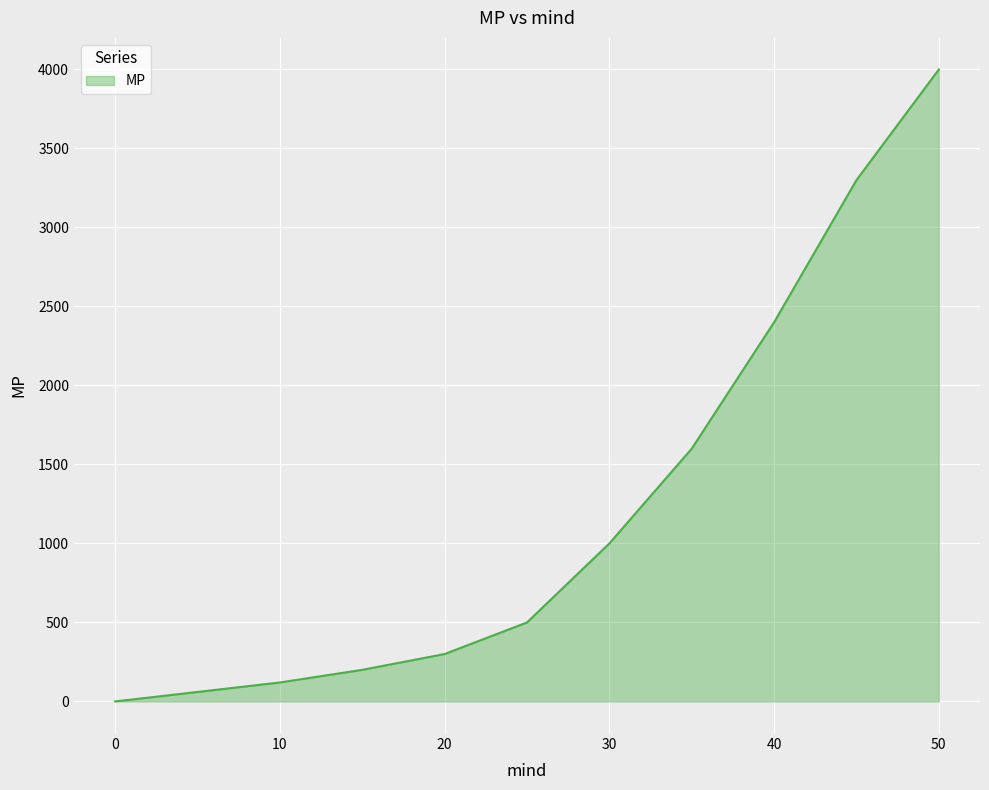

What is the difference between the maximum and minimum values?

4000